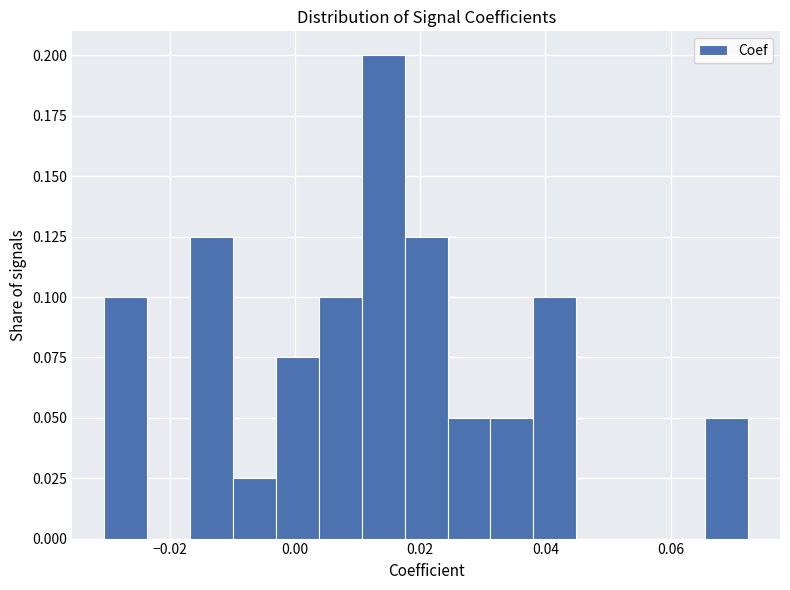

Read against the x-axis, roughly where is the centre of the tallest bar?

0.014